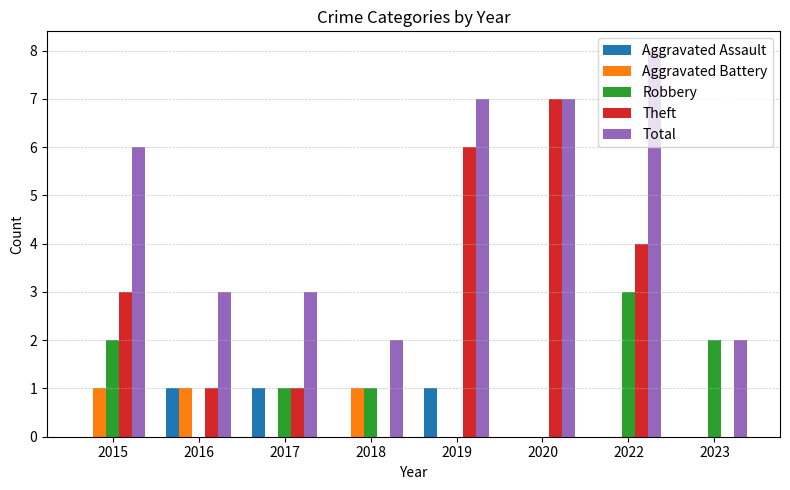

Count the number of categories in the chart.

8